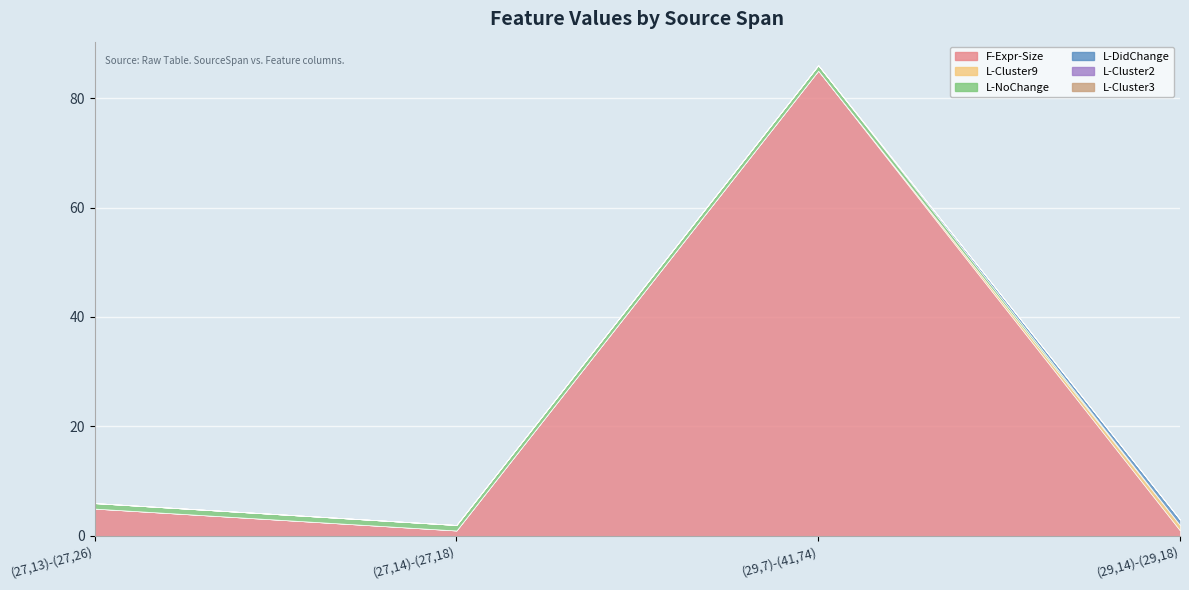

True or false: L-DidChange and L-Cluster3 cross at least once.

False